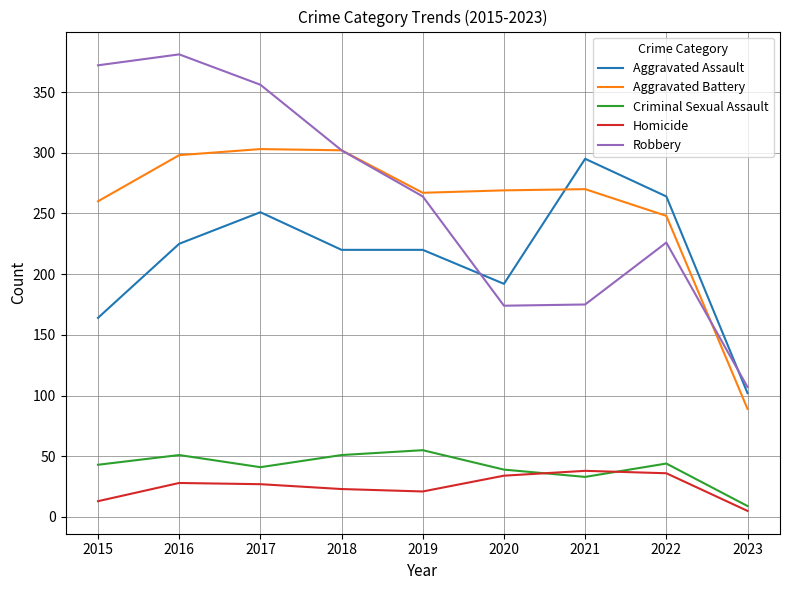

True or false: Homicide and Aggravated Assault cross at least once.

False